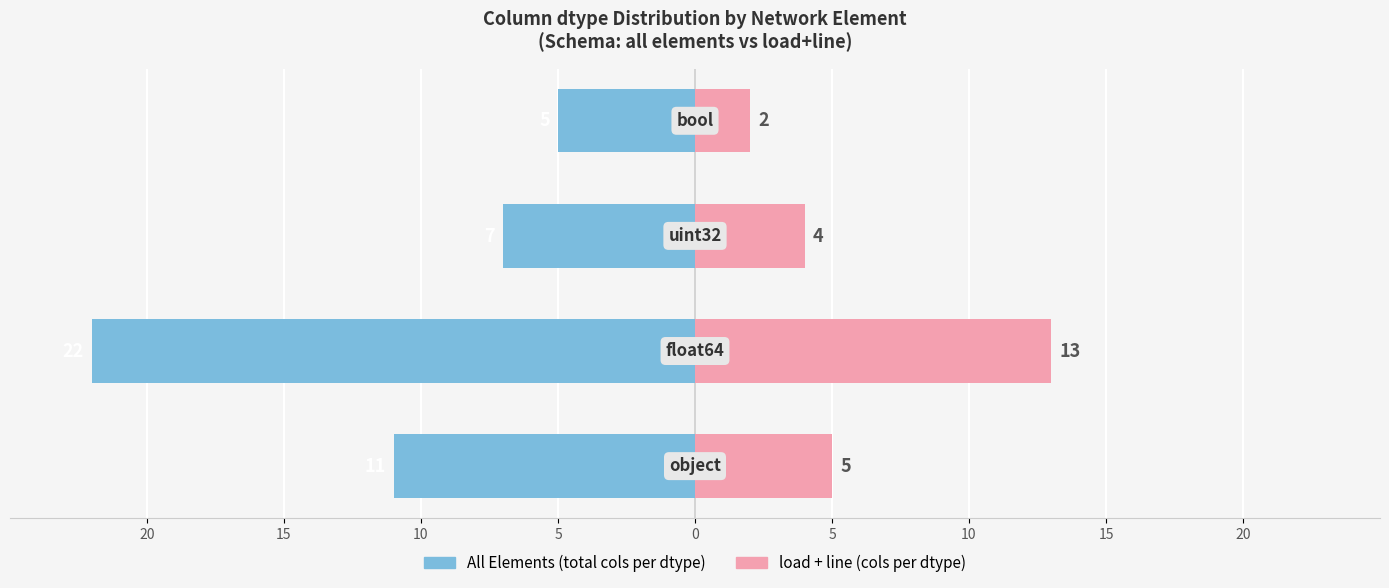

What is the difference between the maximum and minimum values in the load + line series?

11